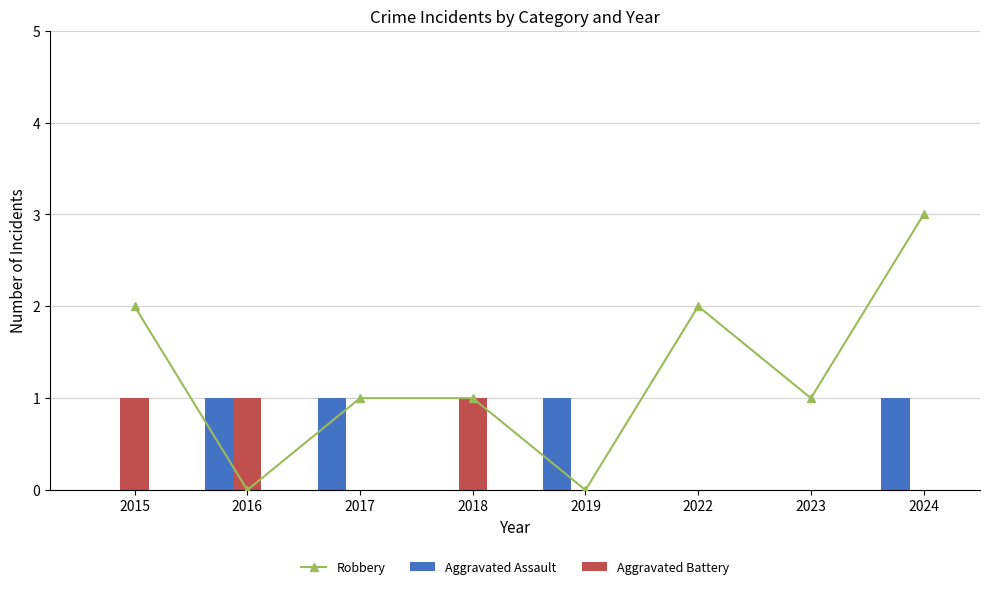

What are all the series names shown in the legend?

Robbery, Aggravated Assault, Aggravated Battery